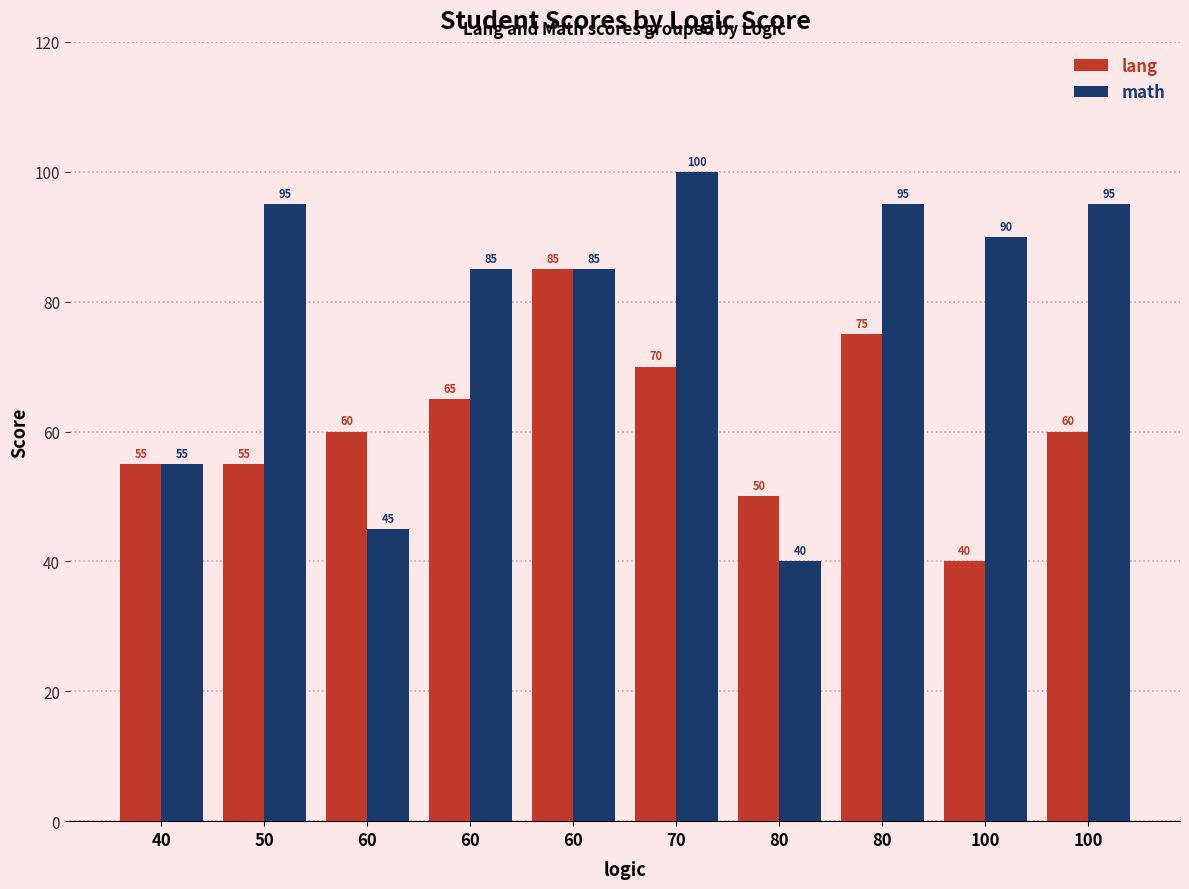

Reading right to left, list all the values displayed in this chart.

lang: 60	40	75	50	70	85	65	60	55	55
math: 95	90	95	40	100	85	85	45	95	55